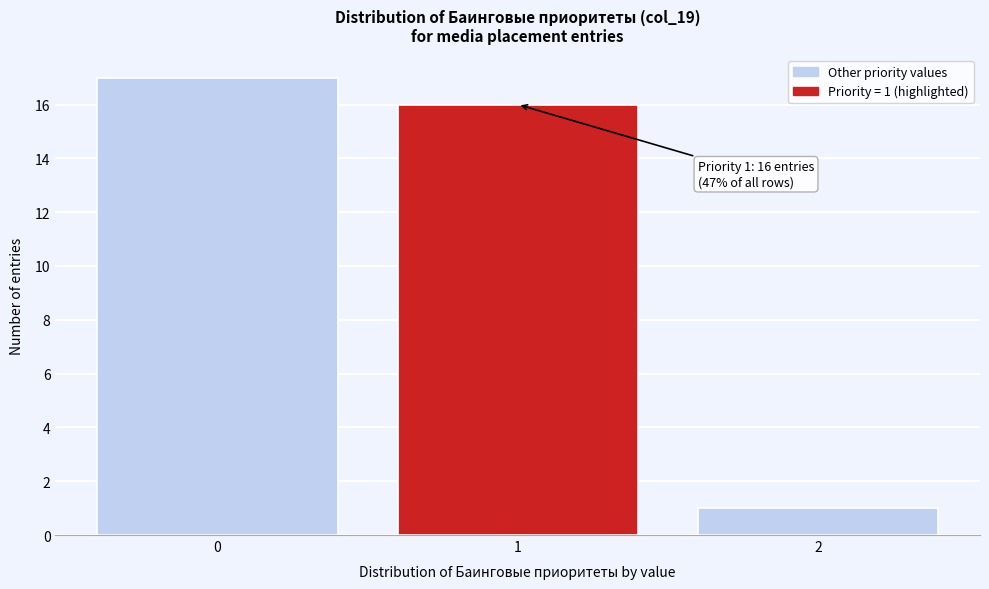

Which range on the x-axis has the tallest bar?

-0.5 to 0.5